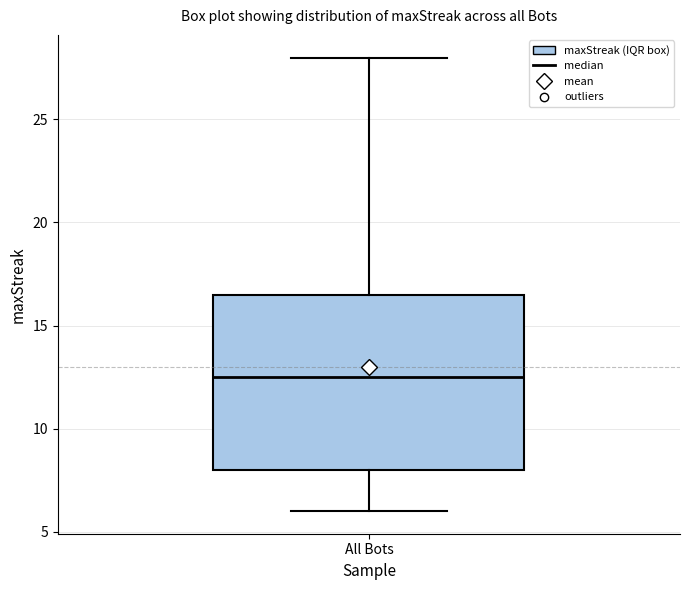

Transcribe this box plot: give where the median line is, the range the box spans, and where the two whiskers end, as read against the y-axis. The values are not printed on the chart, so give them approximately, as read against the axis.

median 12.5, box 8.0 to 16.5, whiskers 6.0 to 28.0